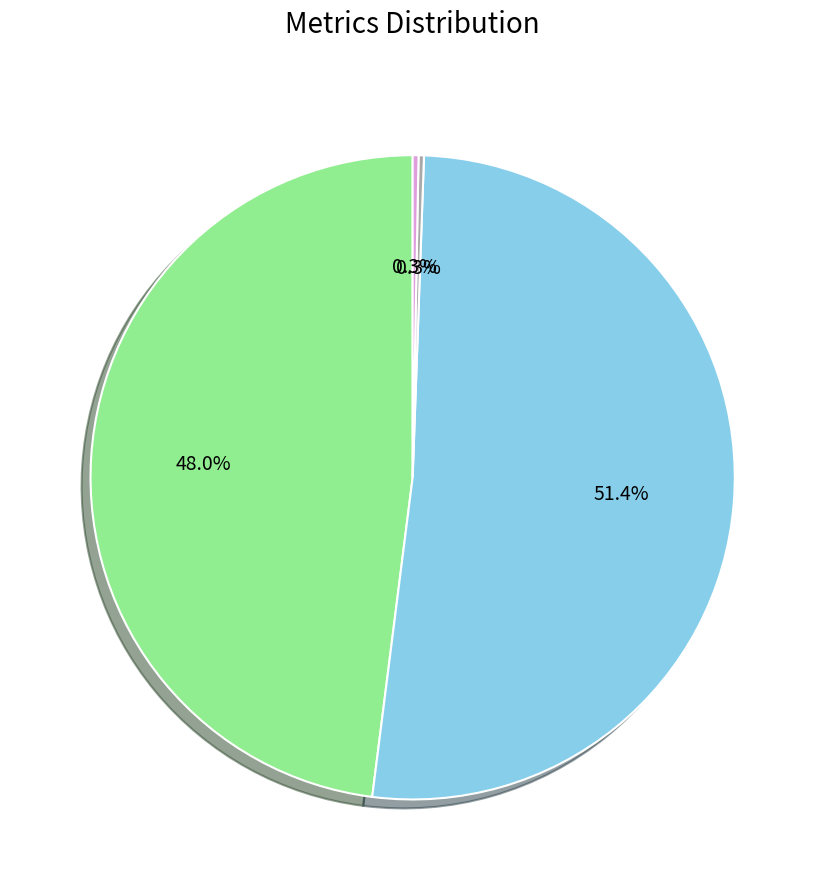

Is there a majority slice in this chart?

Yes